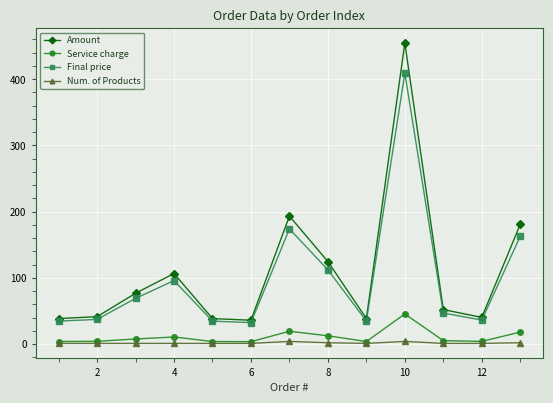

What is the greatest value displayed?

454.6